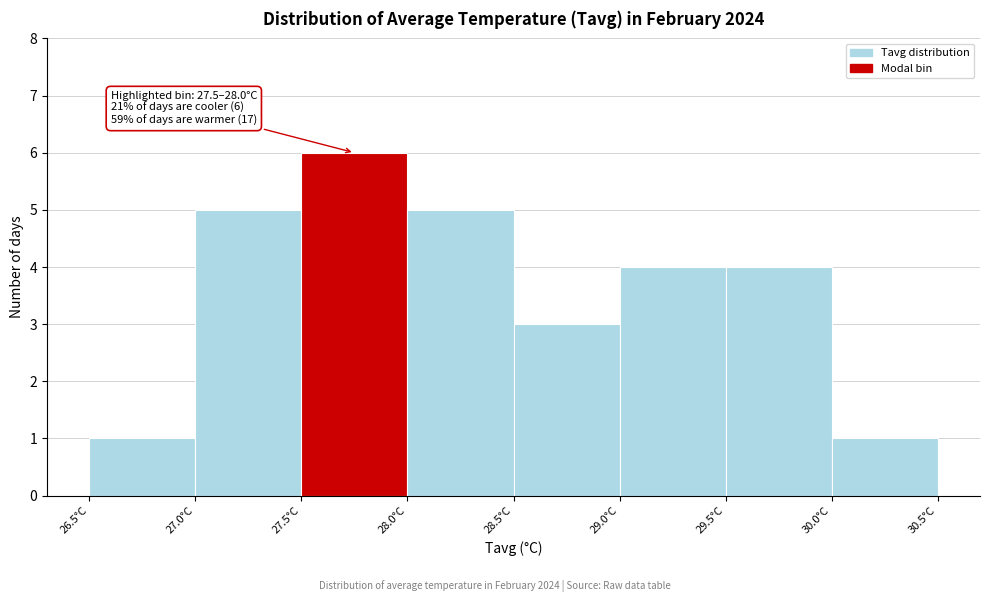

Over which range of the x-axis is the bar tallest?

27.5 to 28.0